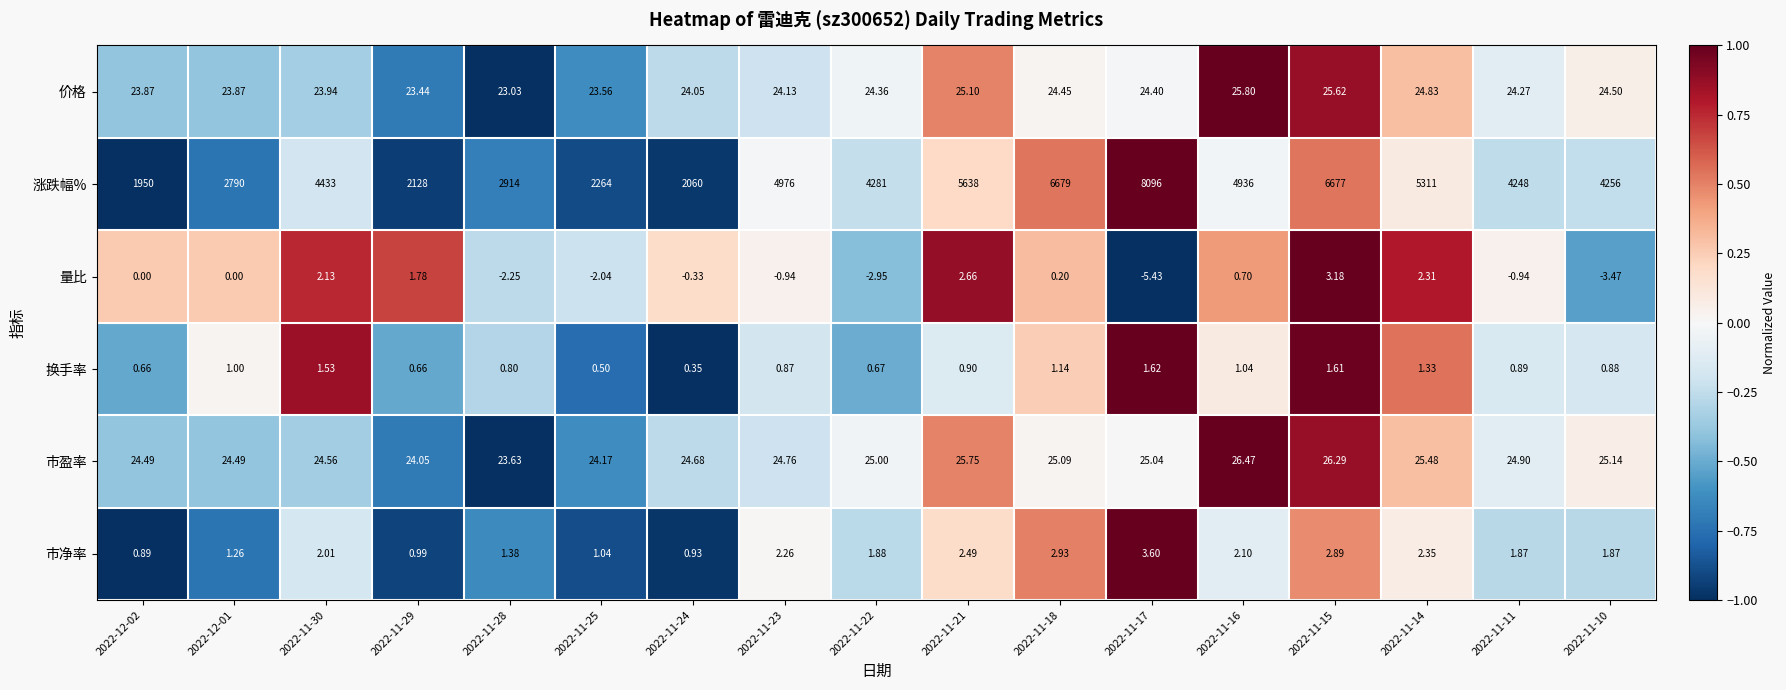

How many values in the 量比 series are below 0?

8